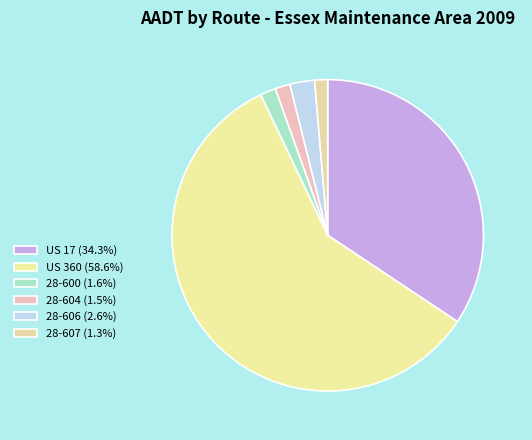

What is the largest slice in the pie chart?

US 360